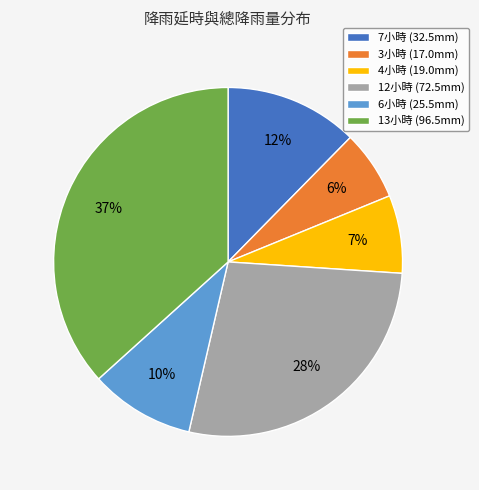

To the nearest percent, what is the average slice percentage?

17%